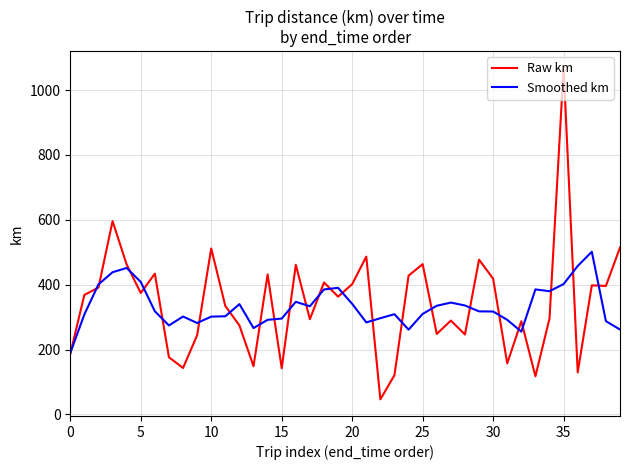

What is the difference between the maximum and minimum values in the Raw km series?

1022.6